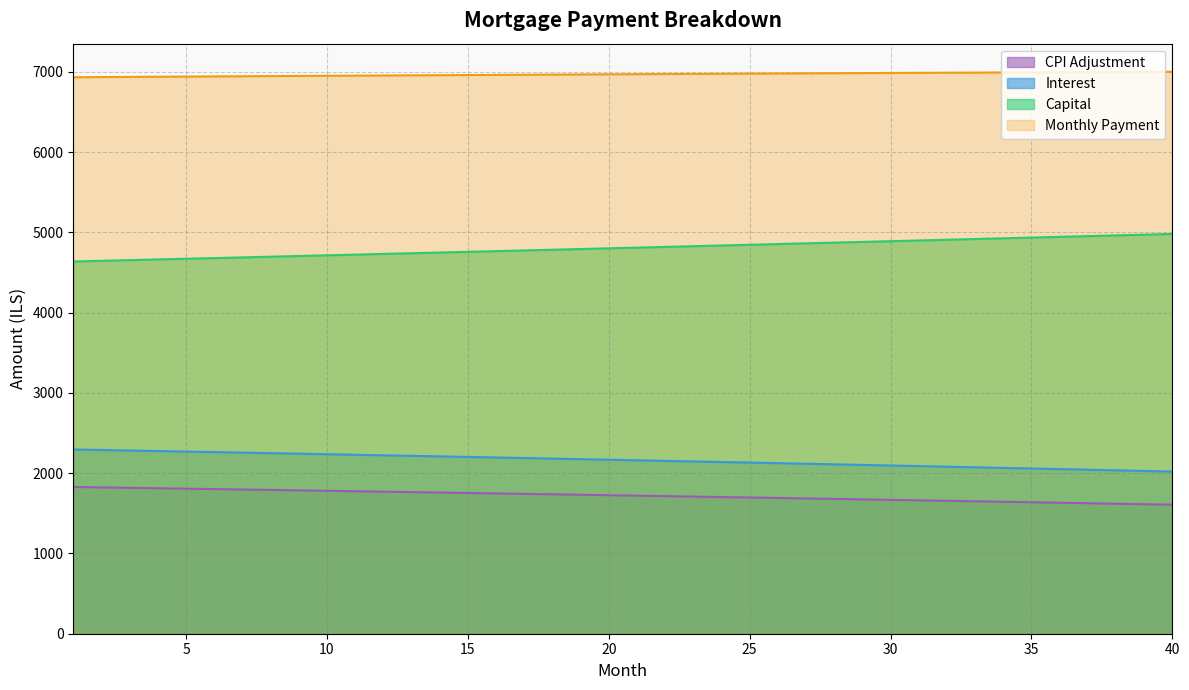

What is the spread (max minus min) of values at 36?

5364.5